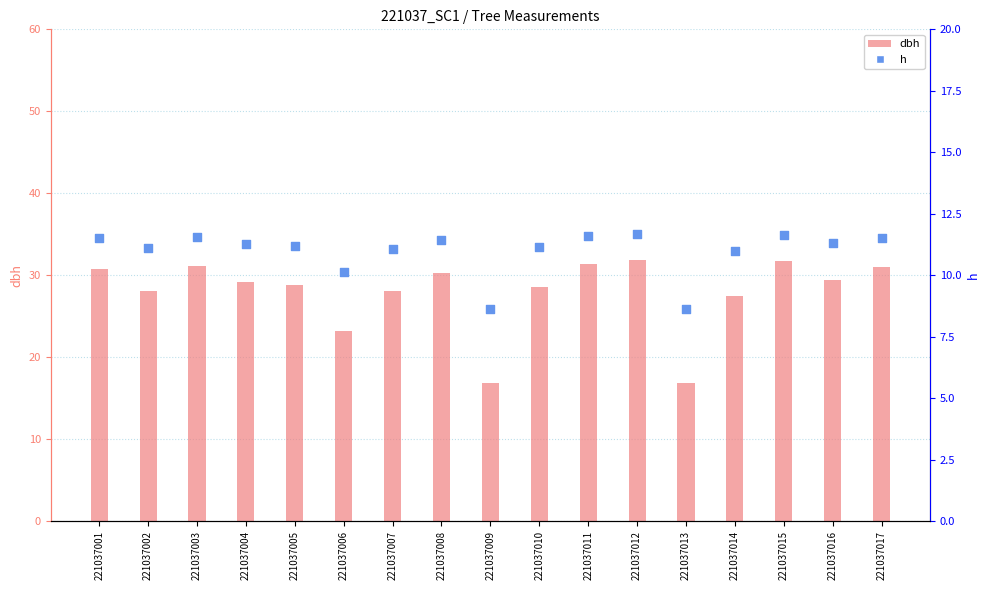

Is the value of h at 221037009 greater than the value of dbh at 221037011?

No